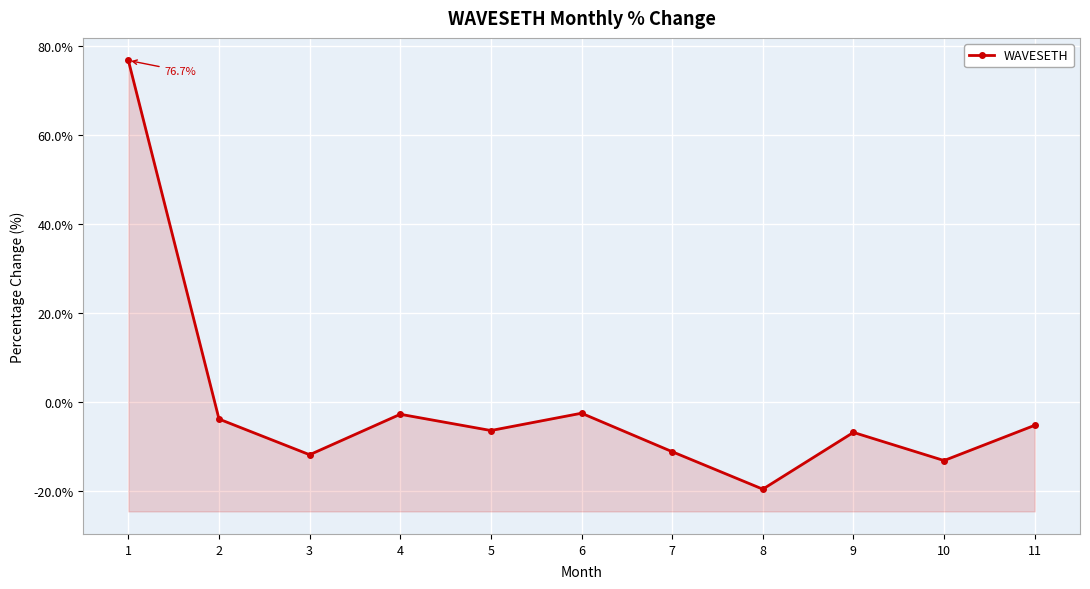

What is the sum of the values at 2 and 7?

-15.1